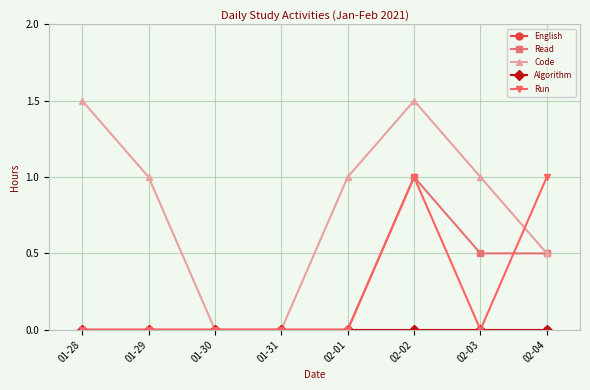

Is this an area chart (filled region under the line)?

No